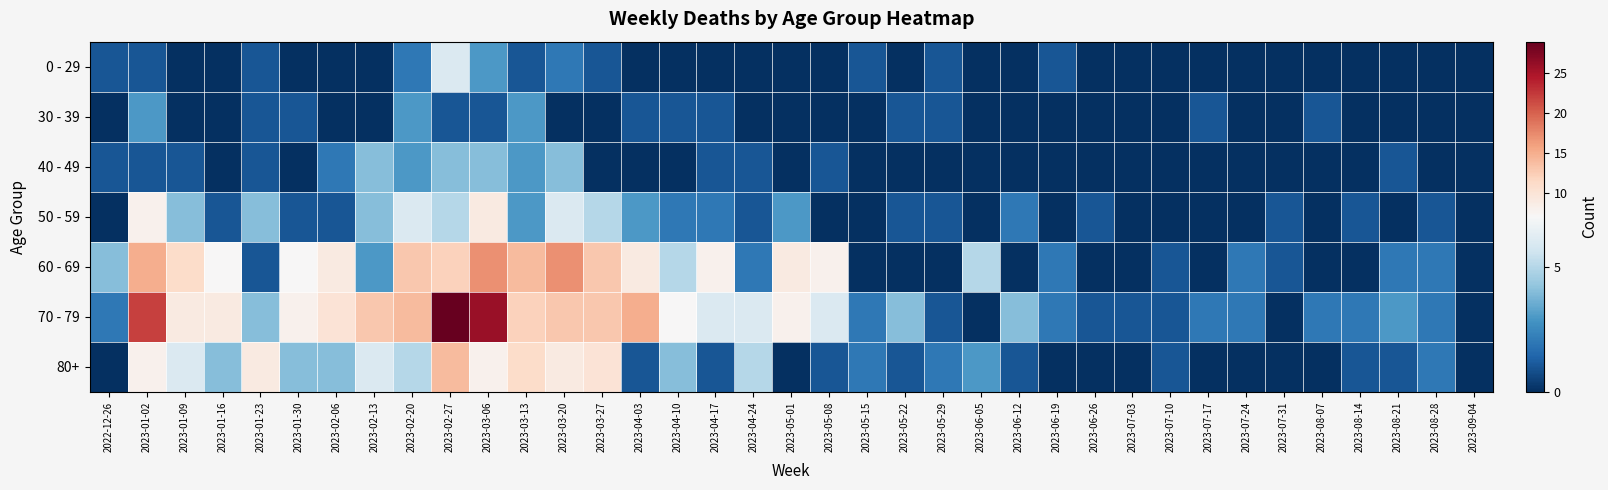

List the series in order of their peak value, lowest first.

30 - 39, 40 - 49, 0 - 29, 50 - 59, 80+, 60 - 69, 70 - 79